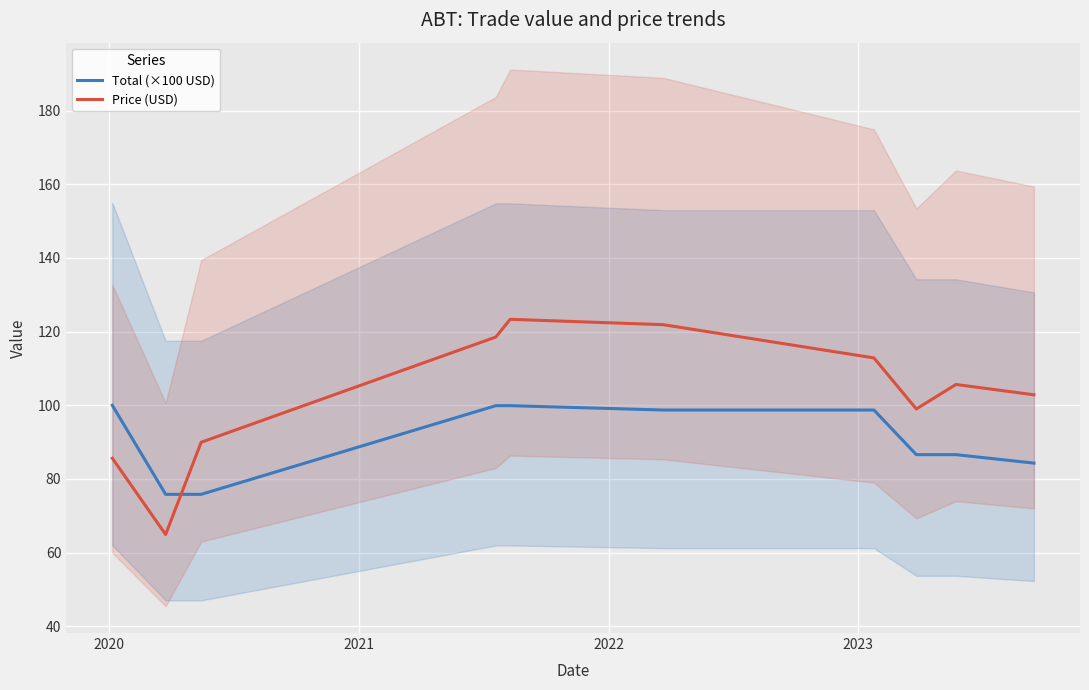

How many lines are shown in the chart?

2